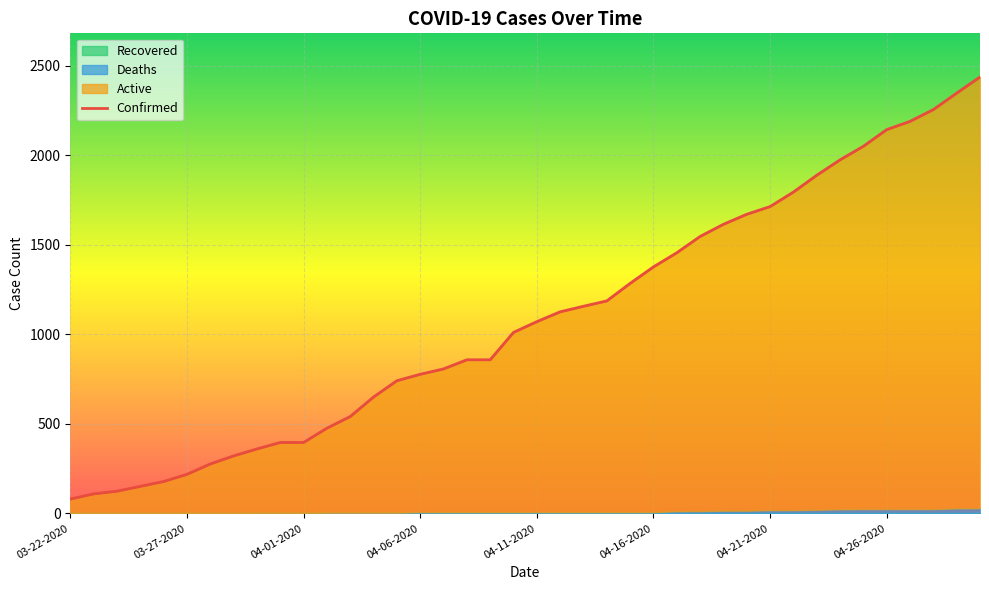

Where is the data nearest to the value 1259?

24